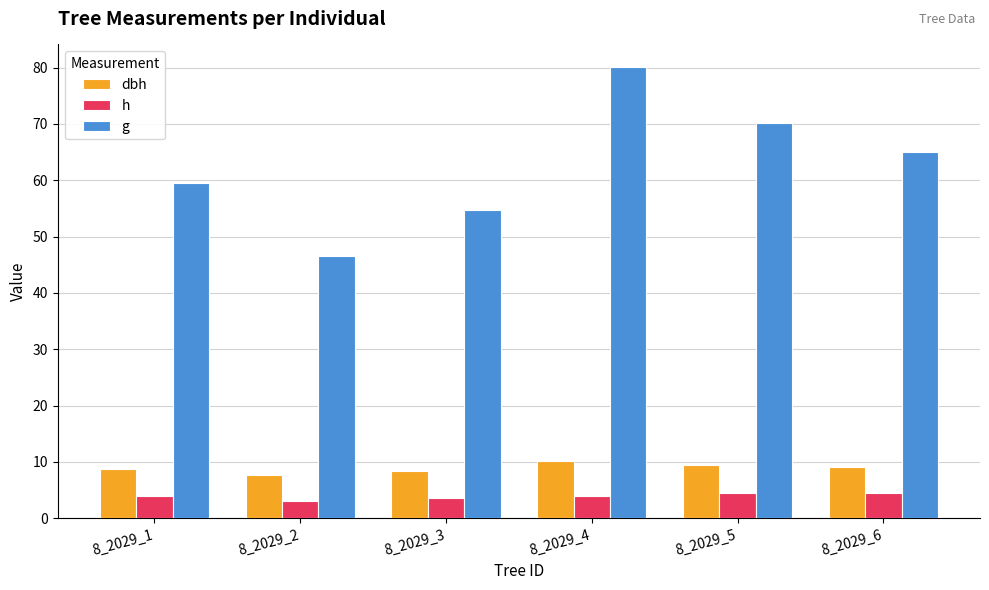

What are all the series names shown in the legend?

dbh, h, g